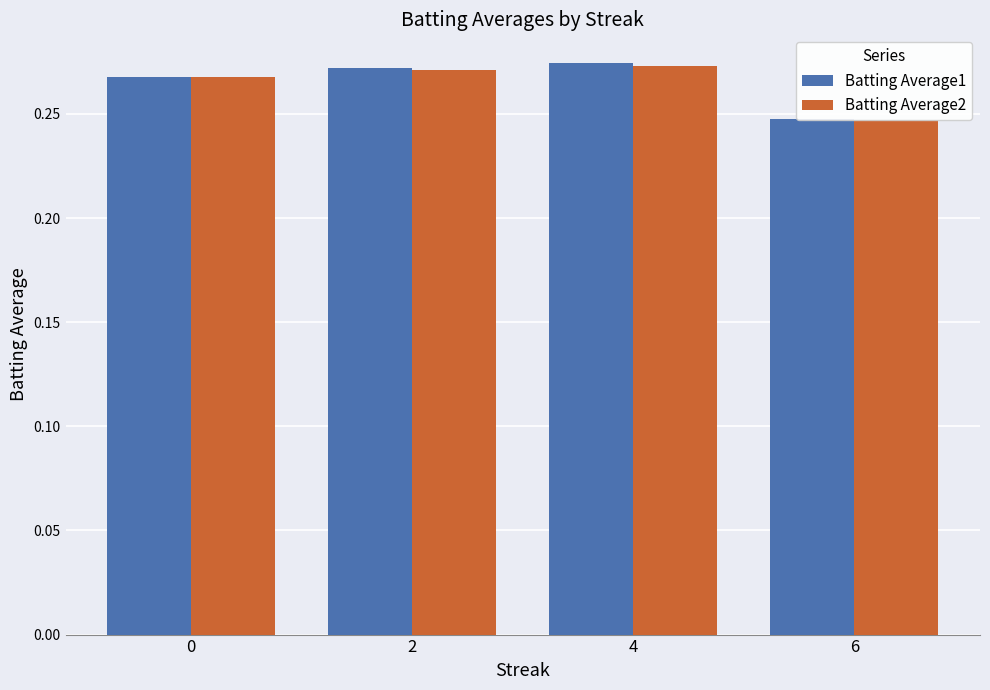

Reading left to right, what are all the values shown in this chart?

Batting Average1: 0=0.3	2=0.3	4=0.3	6=0.2
Batting Average2: 0=0.3	2=0.3	4=0.3	6=0.2